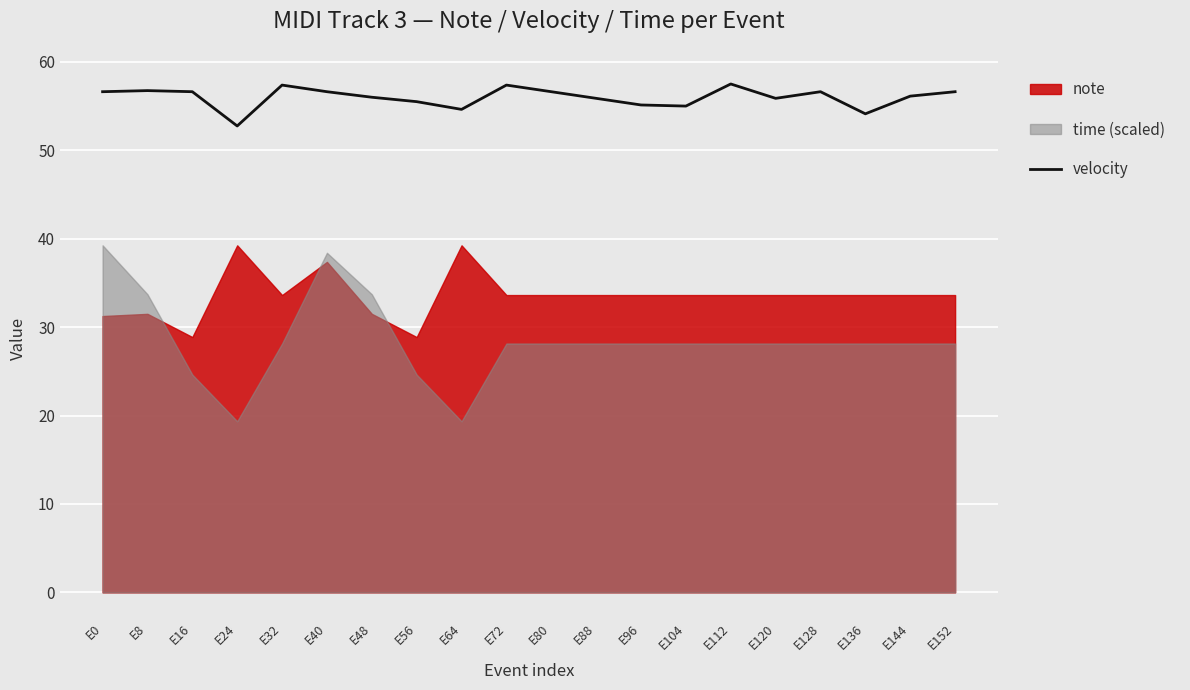

Which category has the highest value across all series?

E112